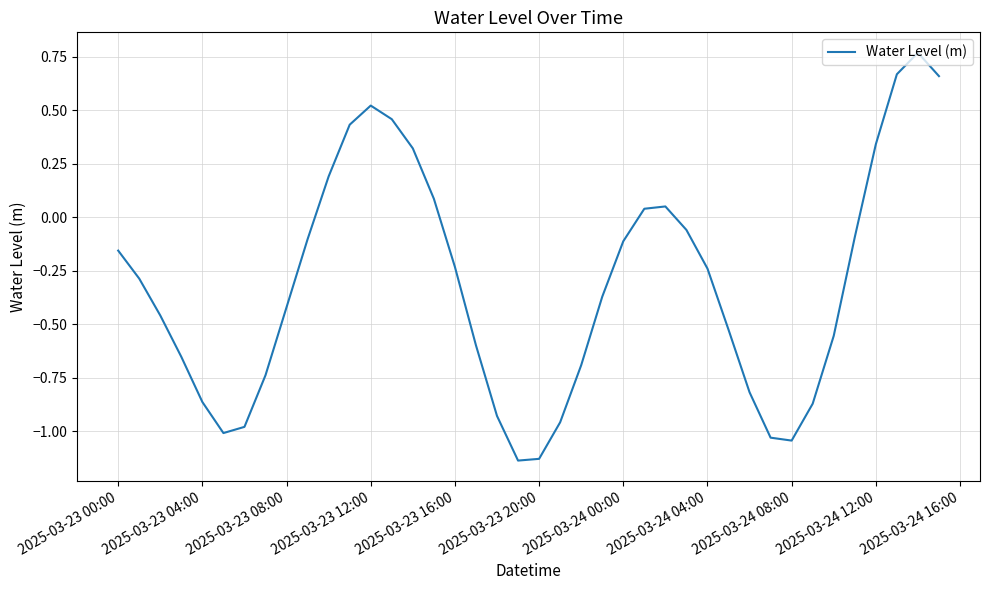

What is the difference between the maximum and minimum values?

1.9